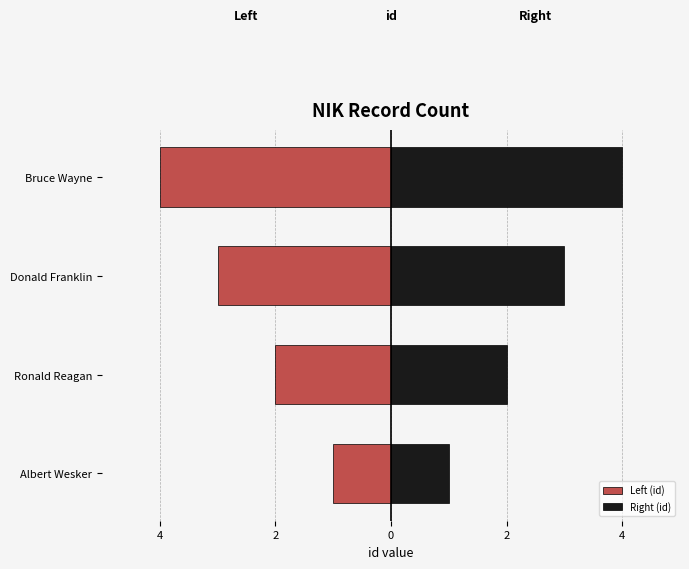

What are all the series names shown in the legend?

Left (id), Right (id)